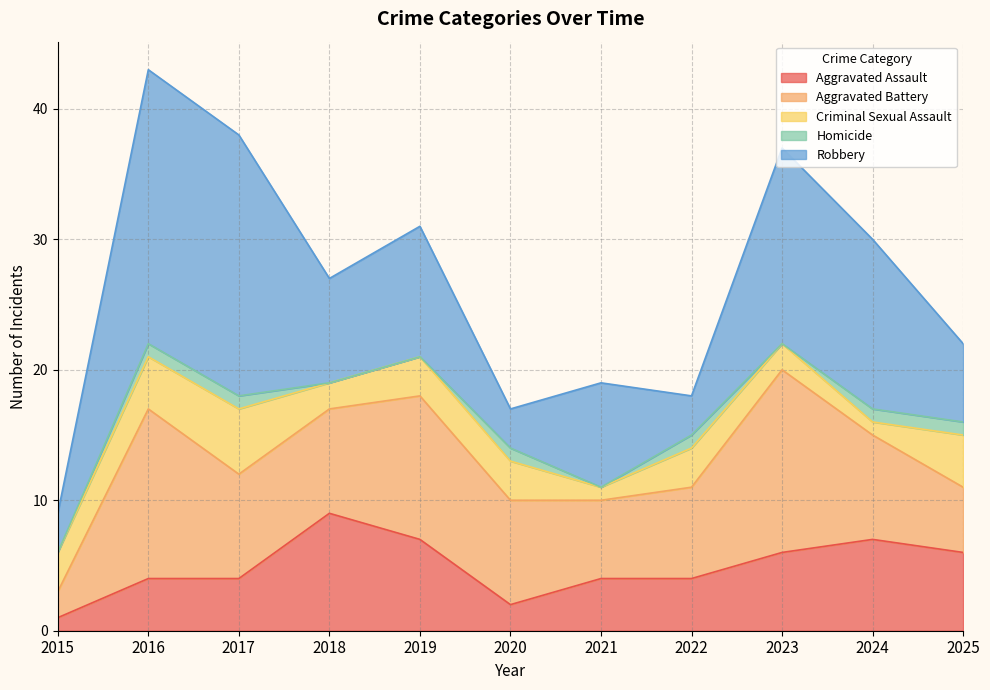

List the series in order of their overall mean, lowest first.

Homicide, Criminal Sexual Assault, Aggravated Assault, Aggravated Battery, Robbery